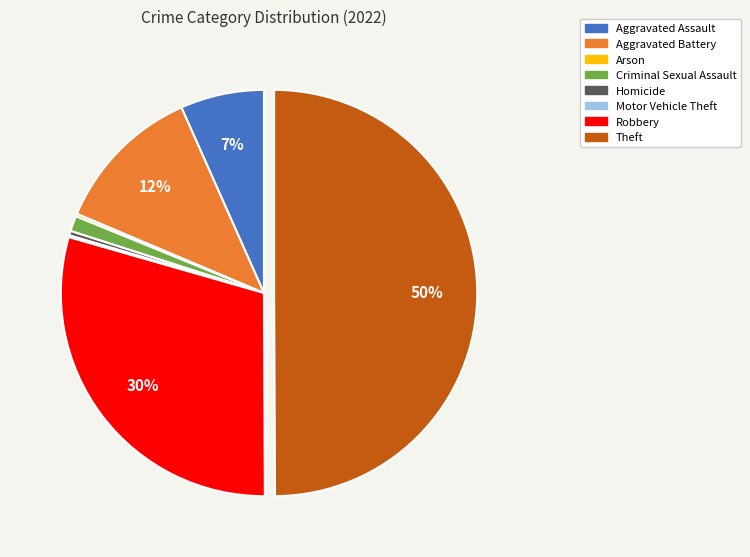

Is it true that Robbery is 37% of the pie?

False